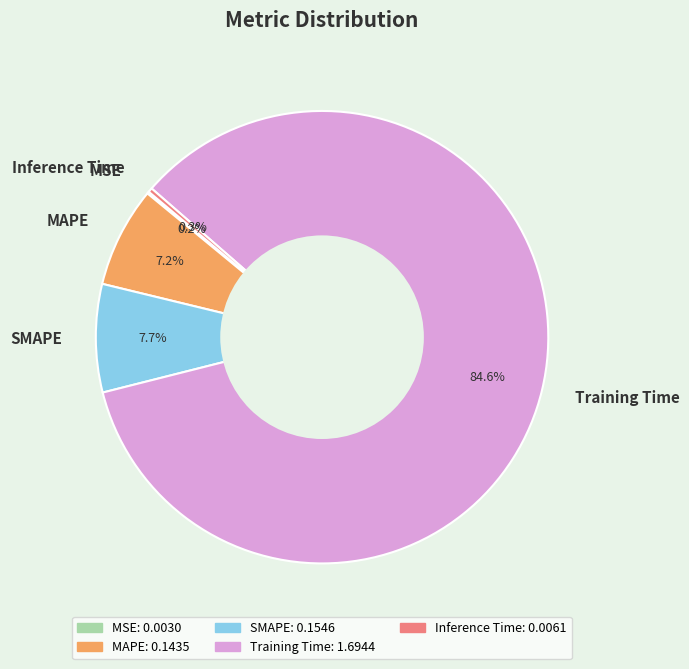

Do Inference Time and Training Time together represent more than half of the pie?

Yes